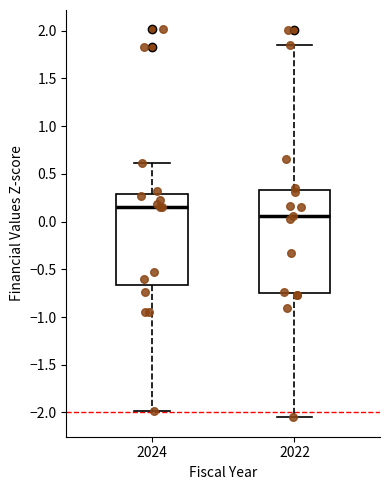

Where is the lower edge of the box at x = 2022 on the y-axis? The values are not printed on the chart, so give them approximately, as read against the axis.

-0.75